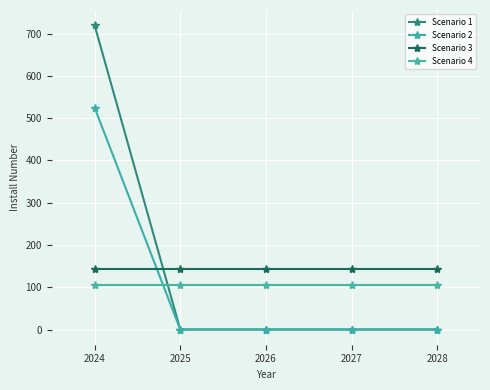

Is it true that Scenario 1 equals -277 at 2027?

False